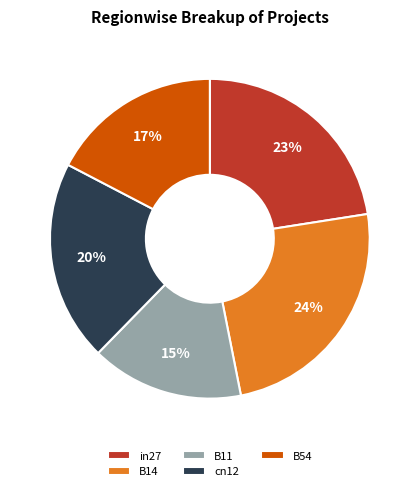

What is the smallest slice in the pie chart?

B11